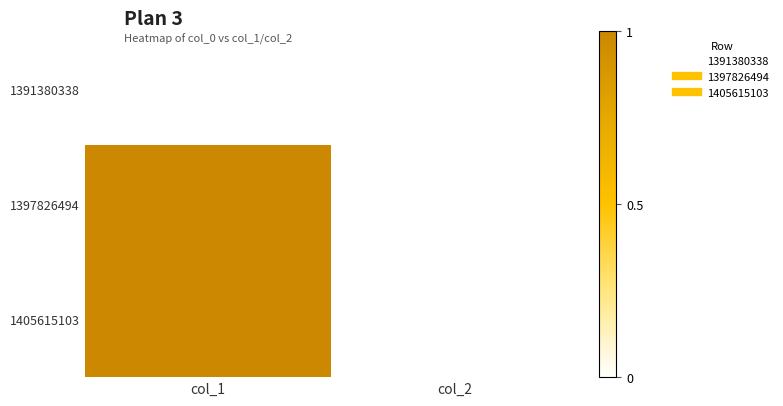

Reading left to right, extract all data points from this chart.

1391380338: col_1=0	col_2=0
1397826494: col_1=1	col_2=0
1405615103: col_1=1	col_2=0